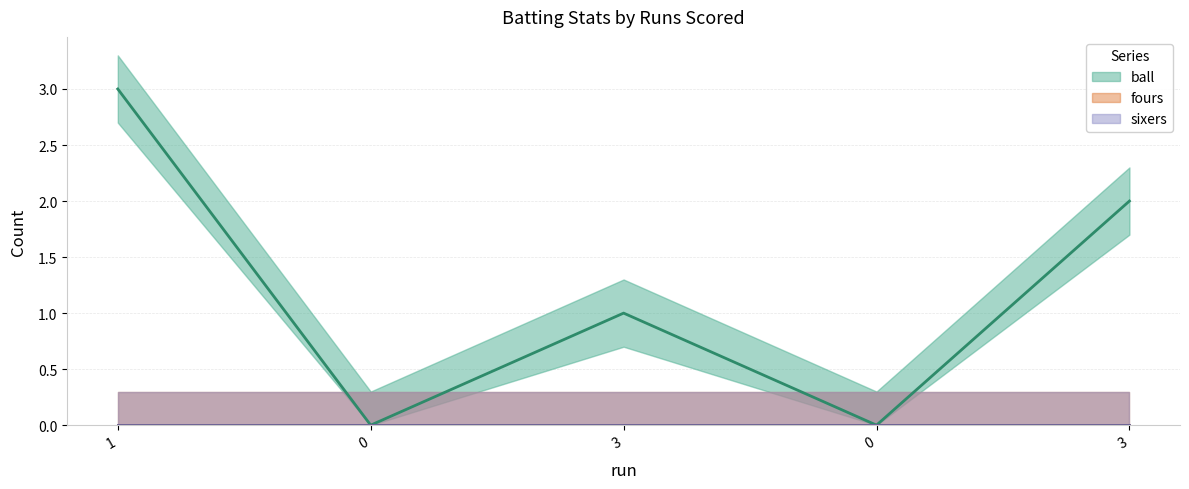

How many lines are shown in the chart?

3